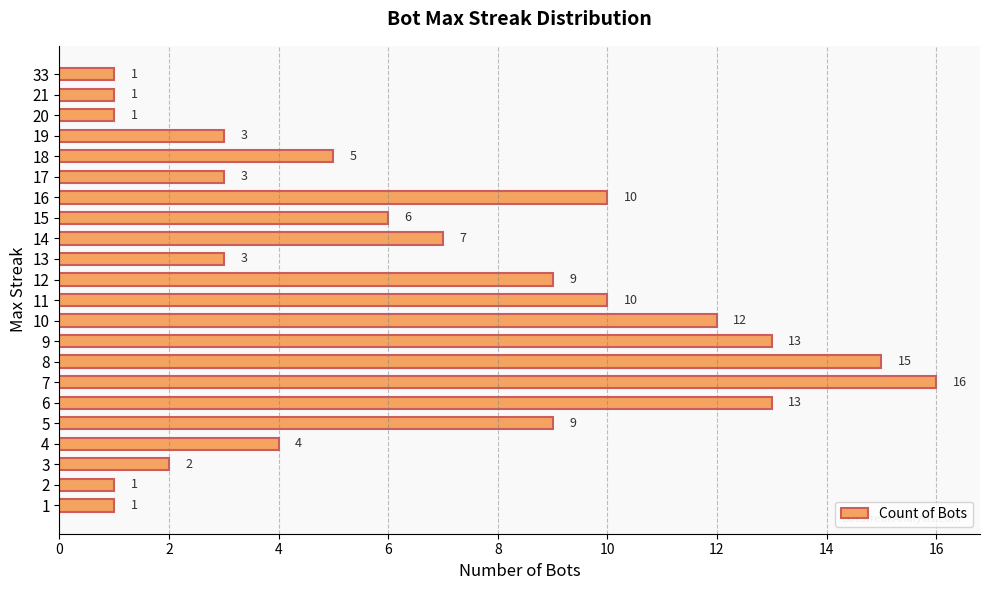

Is it true that the value at 8 is 15?

True